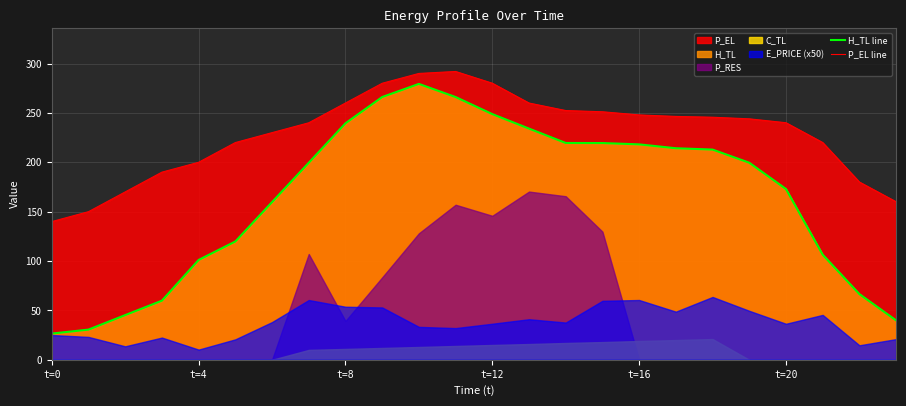

The P_EL line series shows 125.4 at 6. True or false?

False